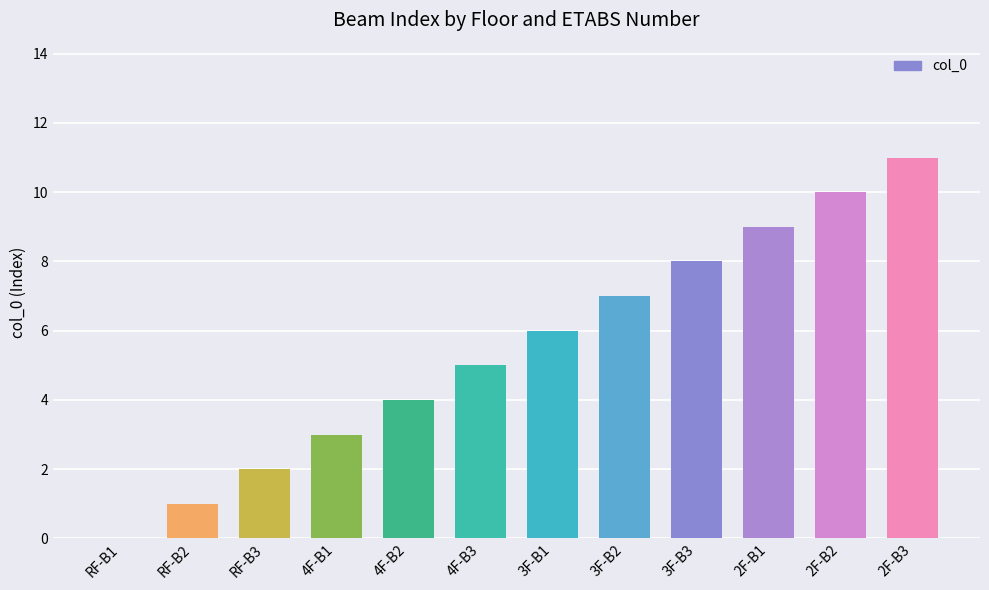

What is the change in value from RF-B2 to 2F-B1?

+8